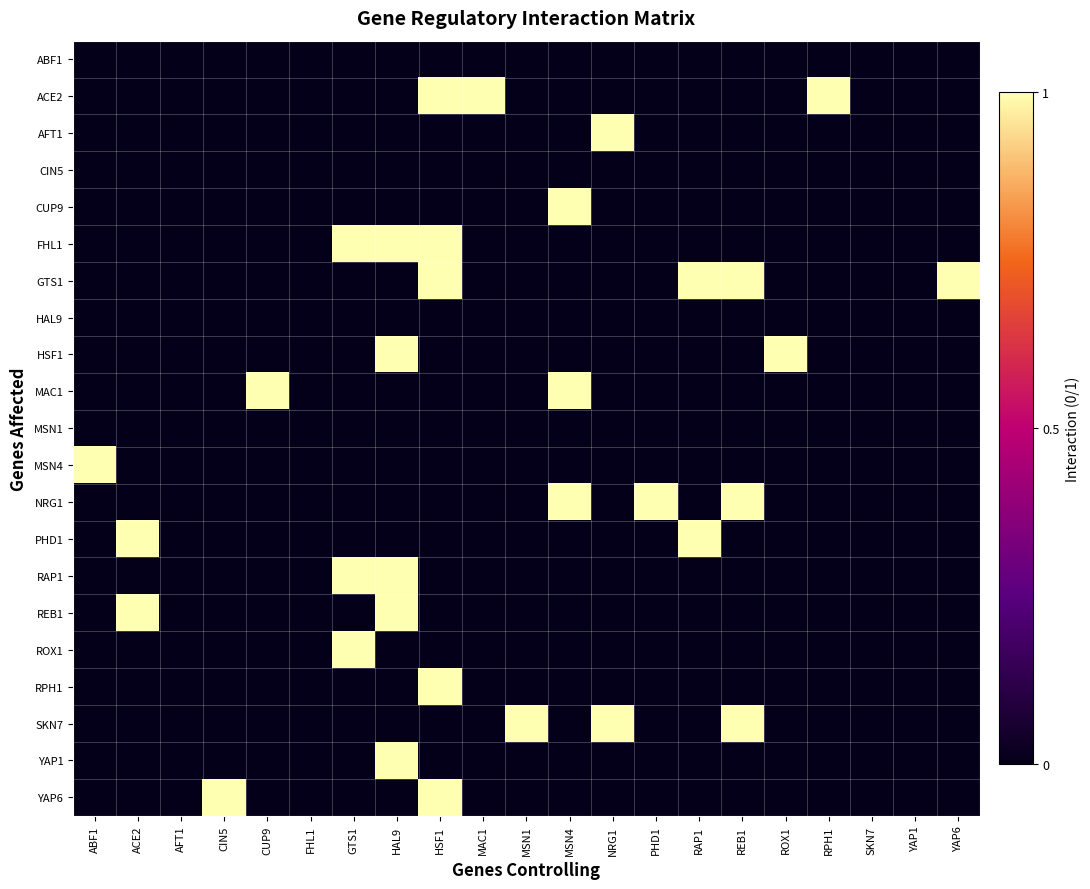

Reading right to left, what are all the values shown in this chart?

ABF1: YAP6=0	YAP1=0	SKN7=0	RPH1=0	ROX1=0	REB1=0	RAP1=0	PHD1=0	NRG1=0	MSN4=0	MSN1=0	MAC1=0	HSF1=0	HAL9=0	GTS1=0	FHL1=0	CUP9=0	CIN5=0	AFT1=0	ACE2=0	ABF1=0
ACE2: YAP6=0	YAP1=0	SKN7=0	RPH1=1	ROX1=0	REB1=0	RAP1=0	PHD1=0	NRG1=0	MSN4=0	MSN1=0	MAC1=1	HSF1=1	HAL9=0	GTS1=0	FHL1=0	CUP9=0	CIN5=0	AFT1=0	ACE2=0	ABF1=0
AFT1: YAP6=0	YAP1=0	SKN7=0	RPH1=0	ROX1=0	REB1=0	RAP1=0	PHD1=0	NRG1=1	MSN4=0	MSN1=0	MAC1=0	HSF1=0	HAL9=0	GTS1=0	FHL1=0	CUP9=0	CIN5=0	AFT1=0	ACE2=0	ABF1=0
CIN5: YAP6=0	YAP1=0	SKN7=0	RPH1=0	ROX1=0	REB1=0	RAP1=0	PHD1=0	NRG1=0	MSN4=0	MSN1=0	MAC1=0	HSF1=0	HAL9=0	GTS1=0	FHL1=0	CUP9=0	CIN5=0	AFT1=0	ACE2=0	ABF1=0
CUP9: YAP6=0	YAP1=0	SKN7=0	RPH1=0	ROX1=0	REB1=0	RAP1=0	PHD1=0	NRG1=0	MSN4=1	MSN1=0	MAC1=0	HSF1=0	HAL9=0	GTS1=0	FHL1=0	CUP9=0	CIN5=0	AFT1=0	ACE2=0	ABF1=0
FHL1: YAP6=0	YAP1=0	SKN7=0	RPH1=0	ROX1=0	REB1=0	RAP1=0	PHD1=0	NRG1=0	MSN4=0	MSN1=0	MAC1=0	HSF1=1	HAL9=1	GTS1=1	FHL1=0	CUP9=0	CIN5=0	AFT1=0	ACE2=0	ABF1=0
GTS1: YAP6=1	YAP1=0	SKN7=0	RPH1=0	ROX1=0	REB1=1	RAP1=1	PHD1=0	NRG1=0	MSN4=0	MSN1=0	MAC1=0	HSF1=1	HAL9=0	GTS1=0	FHL1=0	CUP9=0	CIN5=0	AFT1=0	ACE2=0	ABF1=0
HAL9: YAP6=0	YAP1=0	SKN7=0	RPH1=0	ROX1=0	REB1=0	RAP1=0	PHD1=0	NRG1=0	MSN4=0	MSN1=0	MAC1=0	HSF1=0	HAL9=0	GTS1=0	FHL1=0	CUP9=0	CIN5=0	AFT1=0	ACE2=0	ABF1=0
HSF1: YAP6=0	YAP1=0	SKN7=0	RPH1=0	ROX1=1	REB1=0	RAP1=0	PHD1=0	NRG1=0	MSN4=0	MSN1=0	MAC1=0	HSF1=0	HAL9=1	GTS1=0	FHL1=0	CUP9=0	CIN5=0	AFT1=0	ACE2=0	ABF1=0
MAC1: YAP6=0	YAP1=0	SKN7=0	RPH1=0	ROX1=0	REB1=0	RAP1=0	PHD1=0	NRG1=0	MSN4=1	MSN1=0	MAC1=0	HSF1=0	HAL9=0	GTS1=0	FHL1=0	CUP9=1	CIN5=0	AFT1=0	ACE2=0	ABF1=0
MSN1: YAP6=0	YAP1=0	SKN7=0	RPH1=0	ROX1=0	REB1=0	RAP1=0	PHD1=0	NRG1=0	MSN4=0	MSN1=0	MAC1=0	HSF1=0	HAL9=0	GTS1=0	FHL1=0	CUP9=0	CIN5=0	AFT1=0	ACE2=0	ABF1=0
MSN4: YAP6=0	YAP1=0	SKN7=0	RPH1=0	ROX1=0	REB1=0	RAP1=0	PHD1=0	NRG1=0	MSN4=0	MSN1=0	MAC1=0	HSF1=0	HAL9=0	GTS1=0	FHL1=0	CUP9=0	CIN5=0	AFT1=0	ACE2=0	ABF1=1
NRG1: YAP6=0	YAP1=0	SKN7=0	RPH1=0	ROX1=0	REB1=1	RAP1=0	PHD1=1	NRG1=0	MSN4=1	MSN1=0	MAC1=0	HSF1=0	HAL9=0	GTS1=0	FHL1=0	CUP9=0	CIN5=0	AFT1=0	ACE2=0	ABF1=0
PHD1: YAP6=0	YAP1=0	SKN7=0	RPH1=0	ROX1=0	REB1=0	RAP1=1	PHD1=0	NRG1=0	MSN4=0	MSN1=0	MAC1=0	HSF1=0	HAL9=0	GTS1=0	FHL1=0	CUP9=0	CIN5=0	AFT1=0	ACE2=1	ABF1=0
RAP1: YAP6=0	YAP1=0	SKN7=0	RPH1=0	ROX1=0	REB1=0	RAP1=0	PHD1=0	NRG1=0	MSN4=0	MSN1=0	MAC1=0	HSF1=0	HAL9=1	GTS1=1	FHL1=0	CUP9=0	CIN5=0	AFT1=0	ACE2=0	ABF1=0
REB1: YAP6=0	YAP1=0	SKN7=0	RPH1=0	ROX1=0	REB1=0	RAP1=0	PHD1=0	NRG1=0	MSN4=0	MSN1=0	MAC1=0	HSF1=0	HAL9=1	GTS1=0	FHL1=0	CUP9=0	CIN5=0	AFT1=0	ACE2=1	ABF1=0
ROX1: YAP6=0	YAP1=0	SKN7=0	RPH1=0	ROX1=0	REB1=0	RAP1=0	PHD1=0	NRG1=0	MSN4=0	MSN1=0	MAC1=0	HSF1=0	HAL9=0	GTS1=1	FHL1=0	CUP9=0	CIN5=0	AFT1=0	ACE2=0	ABF1=0
RPH1: YAP6=0	YAP1=0	SKN7=0	RPH1=0	ROX1=0	REB1=0	RAP1=0	PHD1=0	NRG1=0	MSN4=0	MSN1=0	MAC1=0	HSF1=1	HAL9=0	GTS1=0	FHL1=0	CUP9=0	CIN5=0	AFT1=0	ACE2=0	ABF1=0
SKN7: YAP6=0	YAP1=0	SKN7=0	RPH1=0	ROX1=0	REB1=1	RAP1=0	PHD1=0	NRG1=1	MSN4=0	MSN1=1	MAC1=0	HSF1=0	HAL9=0	GTS1=0	FHL1=0	CUP9=0	CIN5=0	AFT1=0	ACE2=0	ABF1=0
YAP1: YAP6=0	YAP1=0	SKN7=0	RPH1=0	ROX1=0	REB1=0	RAP1=0	PHD1=0	NRG1=0	MSN4=0	MSN1=0	MAC1=0	HSF1=0	HAL9=1	GTS1=0	FHL1=0	CUP9=0	CIN5=0	AFT1=0	ACE2=0	ABF1=0
YAP6: YAP6=0	YAP1=0	SKN7=0	RPH1=0	ROX1=0	REB1=0	RAP1=0	PHD1=0	NRG1=0	MSN4=0	MSN1=0	MAC1=0	HSF1=1	HAL9=0	GTS1=0	FHL1=0	CUP9=0	CIN5=1	AFT1=0	ACE2=0	ABF1=0